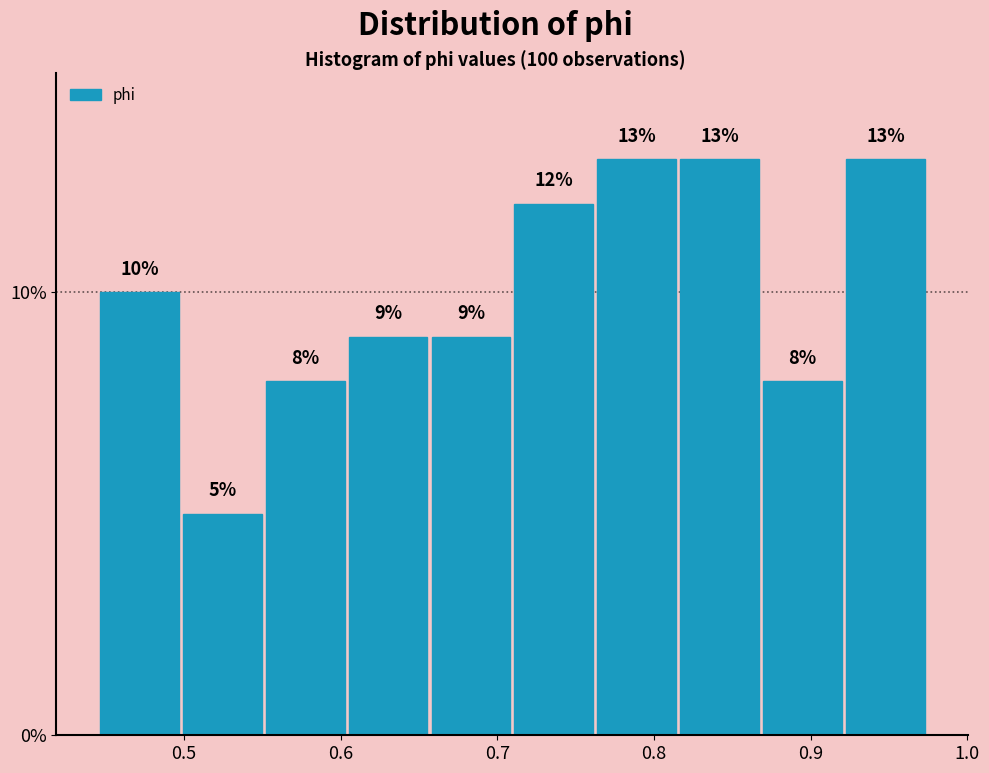

Reading left to right, list every bar in this chart as the range it spans on the x-axis followed by its height. The bar edges are not printed on the chart, so give them approximately, as read against the axis.

0.45 to 0.50: 10
0.50 to 0.55: 5
0.55 to 0.60: 8
0.60 to 0.66: 9
0.66 to 0.71: 9
0.71 to 0.76: 12
0.76 to 0.82: 13
0.82 to 0.87: 13
0.87 to 0.92: 8
0.92 to 0.97: 13